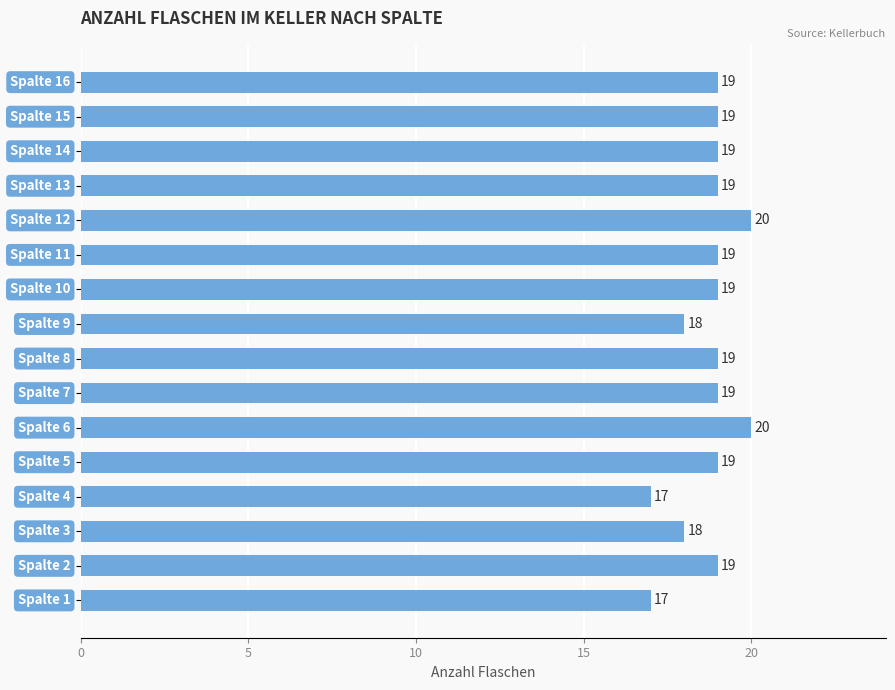

How many values are between 19 and 20?

12